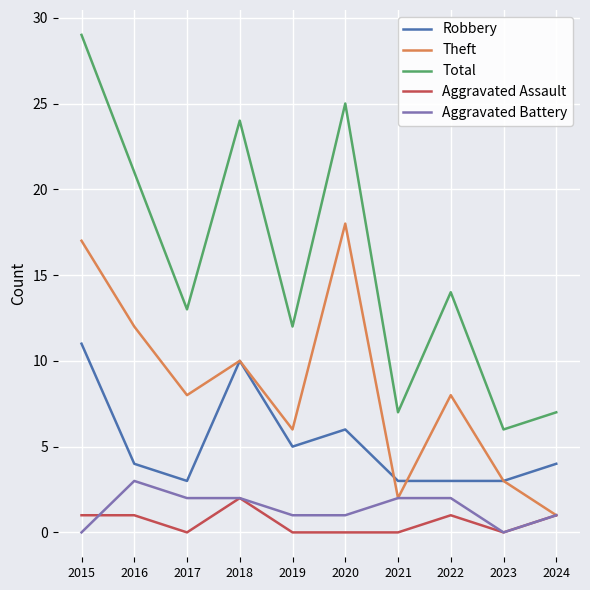

Which series has the largest range (max minus min)?

Total